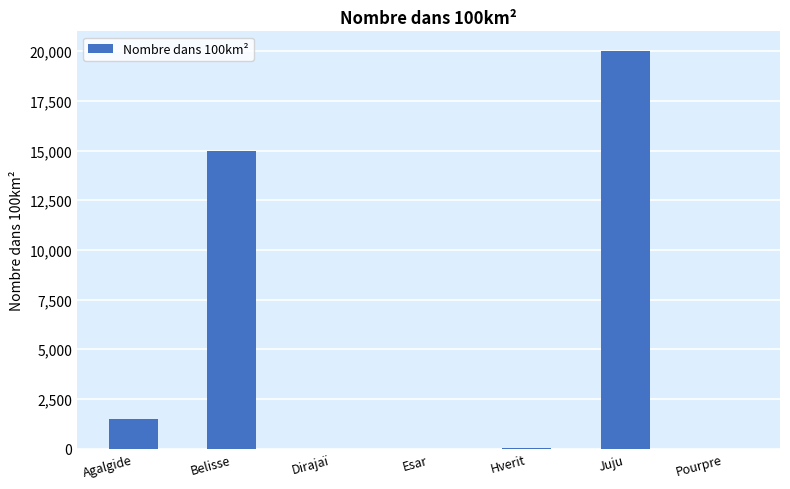

Which label corresponds to the largest value in the chart?

Juju